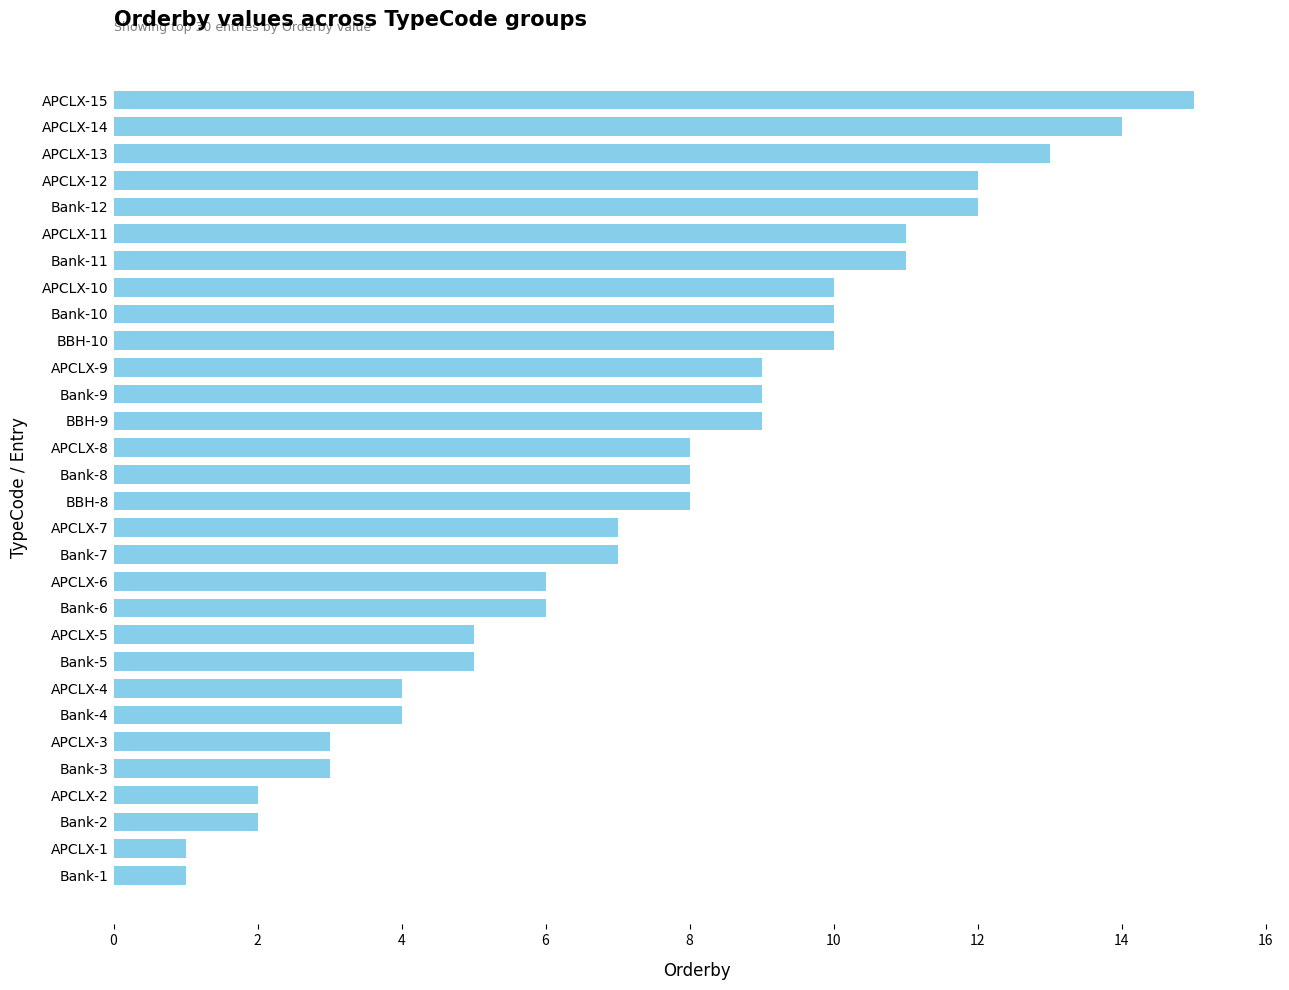

What is the greatest value displayed?

15